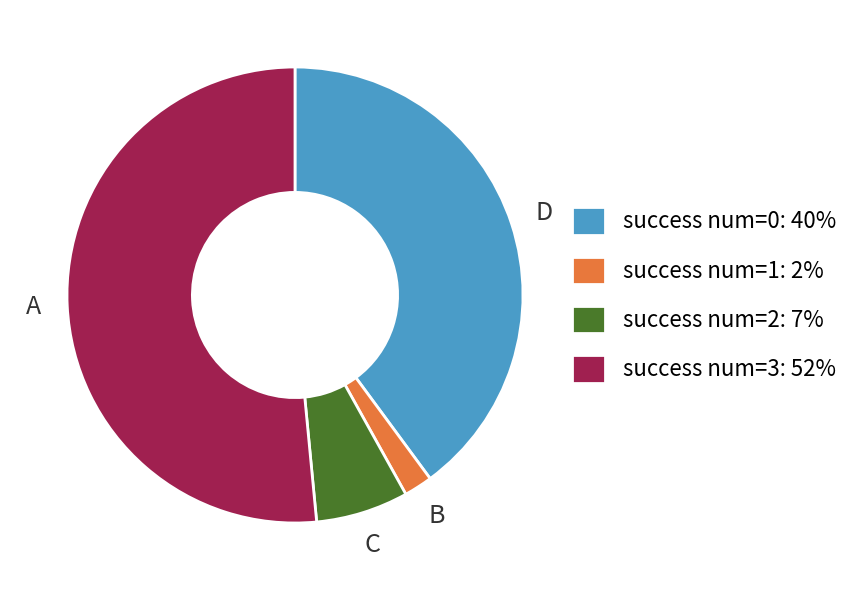

Which slice is the smallest?

success num=1